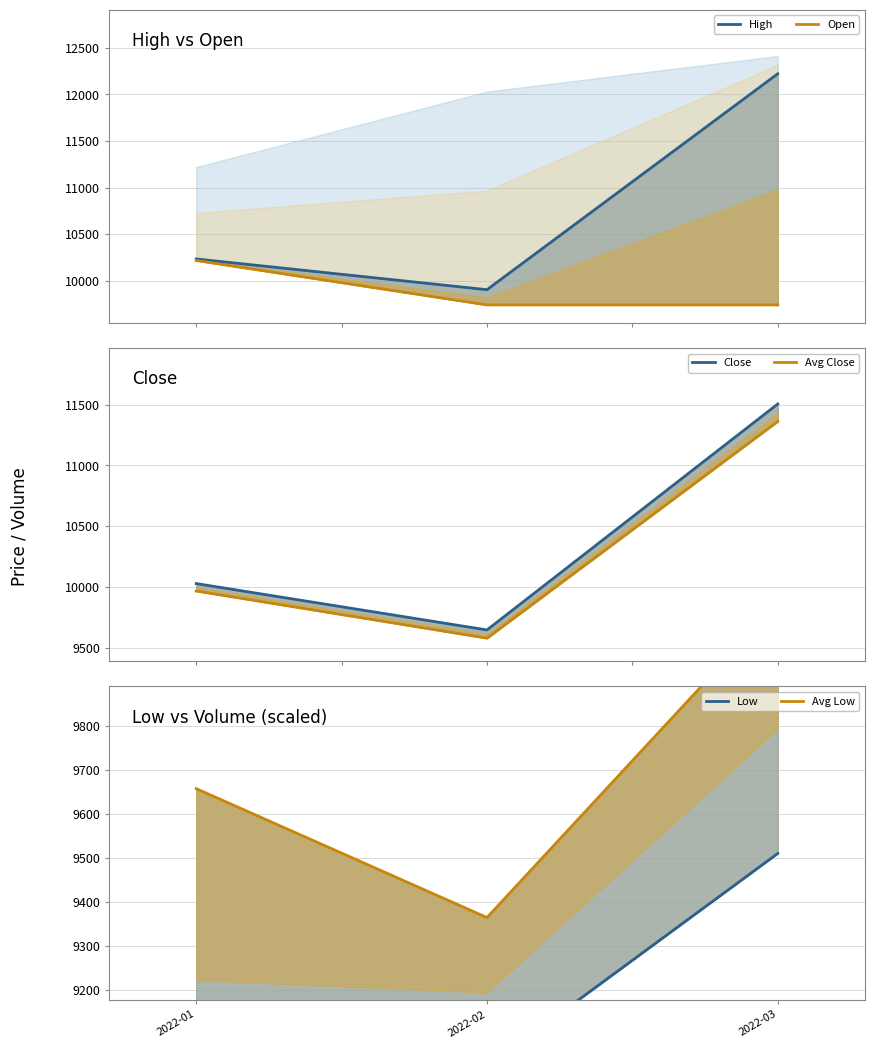

List the labels in order of Close value, smallest first.

2022-02, 2022-01, 2022-03